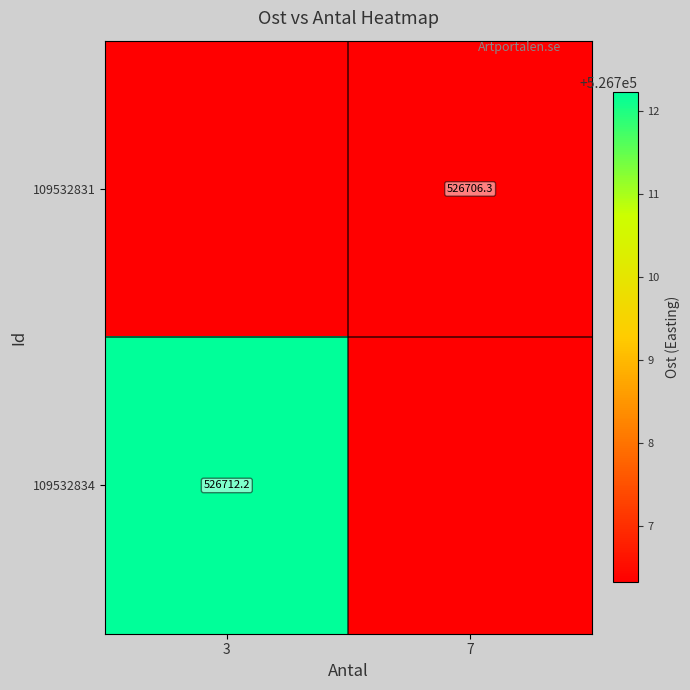

How many data points does each series have?

2